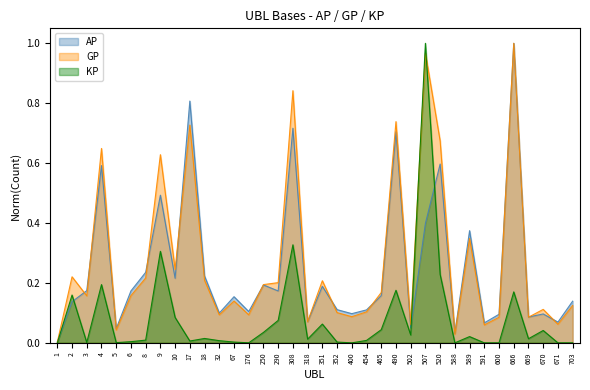

Reading left to right, what are all the values shown in this chart?

AP: 1=0.0	2=0.1	3=0.2	4=0.6	5=0.0	6=0.2	8=0.2	9=0.5	10=0.2	17=0.8	18=0.2	32=0.1	67=0.2	176=0.1	250=0.2	290=0.2	308=0.7	318=0.1	351=0.2	352=0.1	400=0.1	454=0.1	465=0.2	490=0.7	502=0.1	507=0.4	520=0.6	588=0.0	589=0.4	591=0.1	600=0.1	666=1.0	669=0.1	670=0.1	671=0.1	703=0.1
GP: 1=0.0	2=0.2	3=0.2	4=0.6	5=0.0	6=0.2	8=0.2	9=0.6	10=0.2	17=0.7	18=0.2	32=0.1	67=0.1	176=0.1	250=0.2	290=0.2	308=0.8	318=0.1	351=0.2	352=0.1	400=0.1	454=0.1	465=0.2	490=0.7	502=0.1	507=1.0	520=0.7	588=0.0	589=0.3	591=0.1	600=0.1	666=1.0	669=0.1	670=0.1	671=0.1	703=0.1
KP: 1=0.0	2=0.2	3=0.0	4=0.2	5=0.0	6=0.0	8=0.0	9=0.3	10=0.1	17=0.0	18=0.0	32=0.0	67=0.0	176=0.0	250=0.0	290=0.1	308=0.3	318=0.0	351=0.1	352=0.0	400=0.0	454=0.0	465=0.0	490=0.2	502=0.0	507=1.0	520=0.2	588=0.0	589=0.0	591=0.0	600=0.0	666=0.2	669=0.0	670=0.0	671=0.0	703=0.0